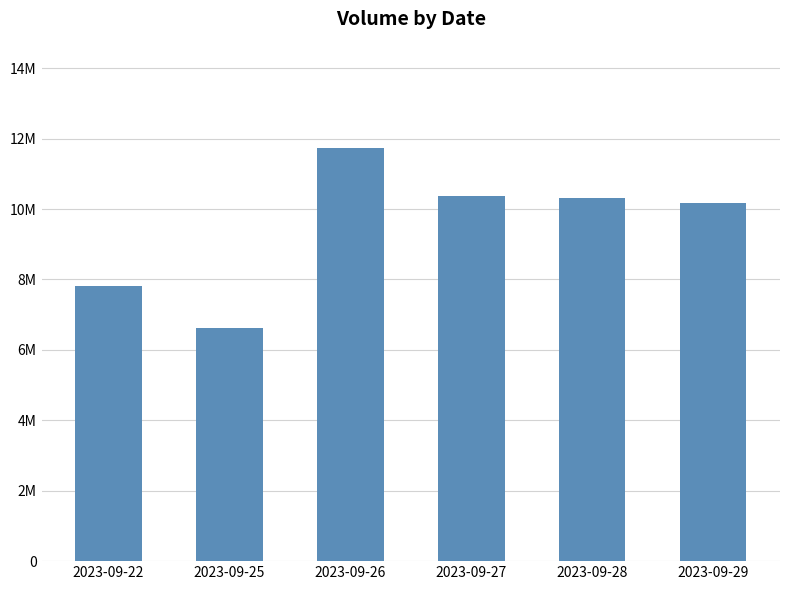

Which label corresponds to the smallest value in the chart?

2023-09-25